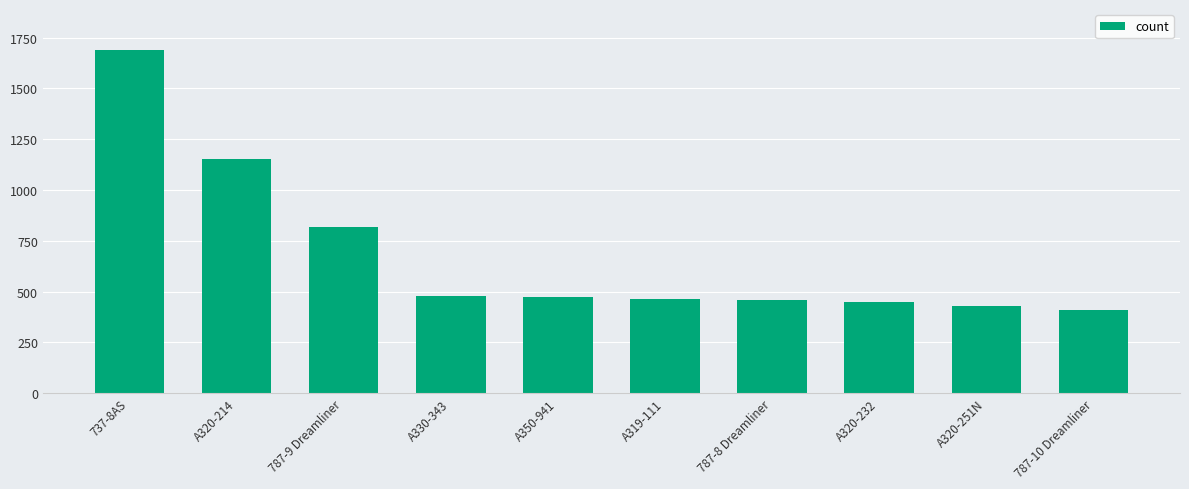

What is the label of the 7th bar from the left?

787-8 Dreamliner